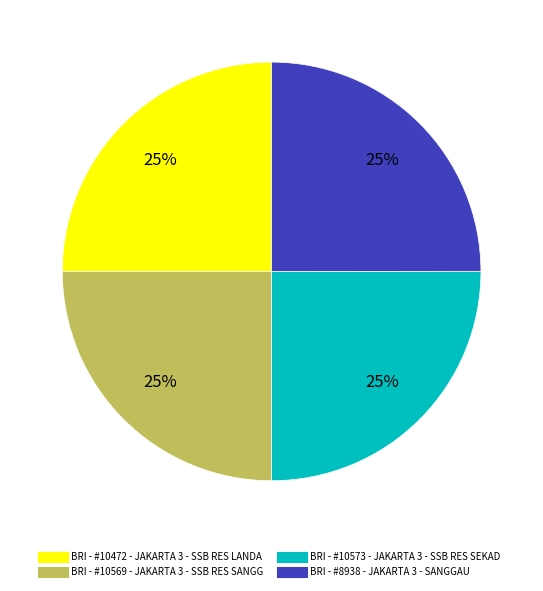

What percentage is the BRI - #10573 - JAKARTA 3 - SSB RES SEKAD slice, to the nearest percent?

25%